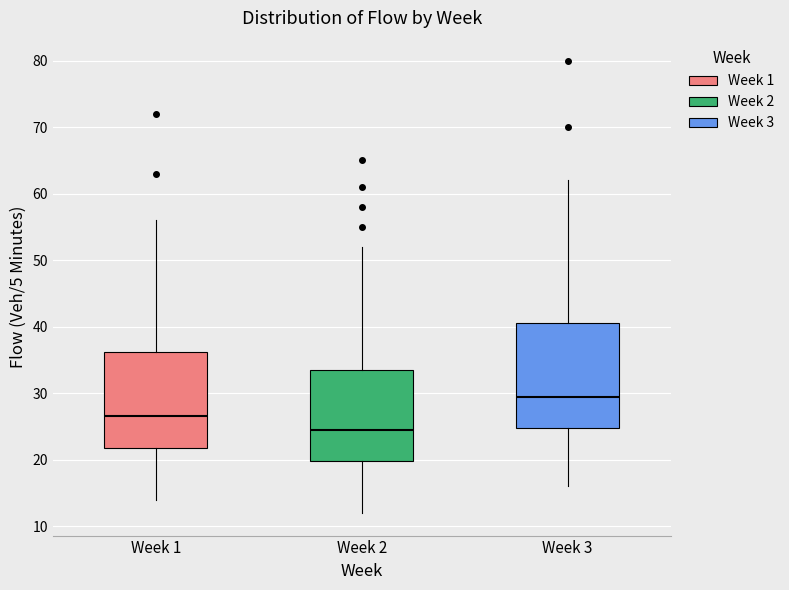

Reading left to right, read every box against the y-axis: the position of its median line, the range the box covers, and the ends of its whiskers. The values are not printed on the chart, so give them approximately, as read against the axis.

Week 1: median 27, box 22 to 36, whiskers 14 to 56
Week 2: median 25, box 20 to 34, whiskers 12 to 52
Week 3: median 30, box 25 to 41, whiskers 16 to 62